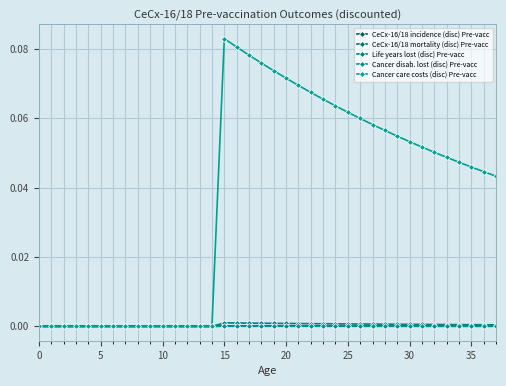

How many lines are shown in the chart?

5